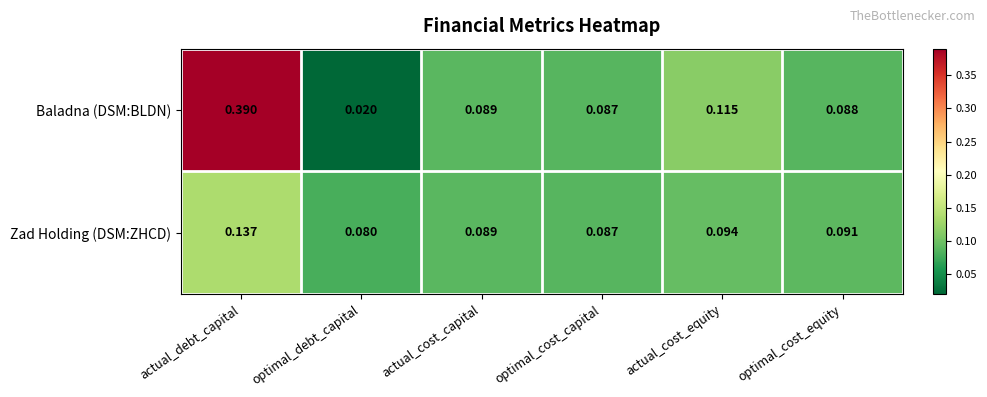

Which series changed the most between actual_debt_capital and optimal_cost_equity?

Baladna (DSM:BLDN)